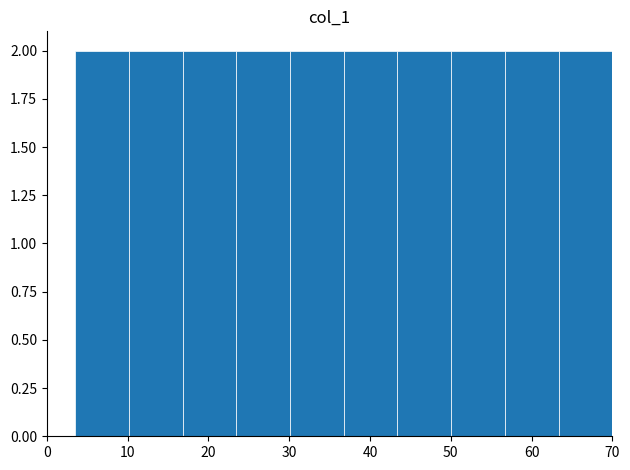

Reading left to right, list every bar in this chart as the range it spans on the x-axis followed by its height. Neither the bar edges nor the heights are printed on the chart, so give them approximately, as read against the axes.

4 to 10: 2
10 to 17: 2
17 to 23: 2
23 to 30: 2
30 to 37: 2
37 to 43: 2
43 to 50: 2
50 to 57: 2
57 to 63: 2
63 to 70: 2